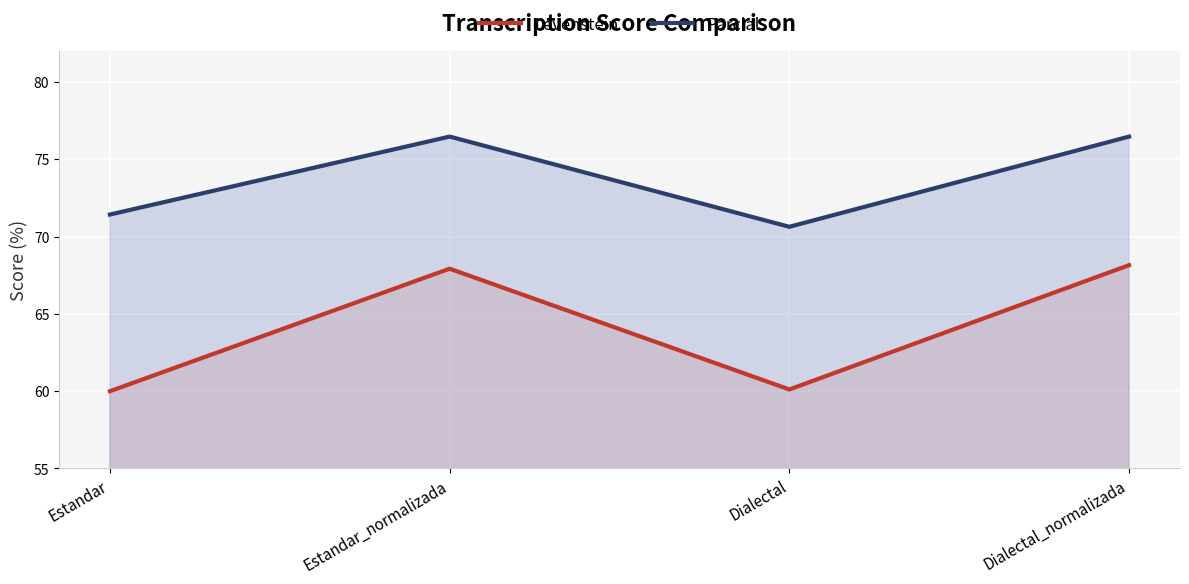

What is the difference between the Levenstein values at Estandar and Dialectal?

0.1